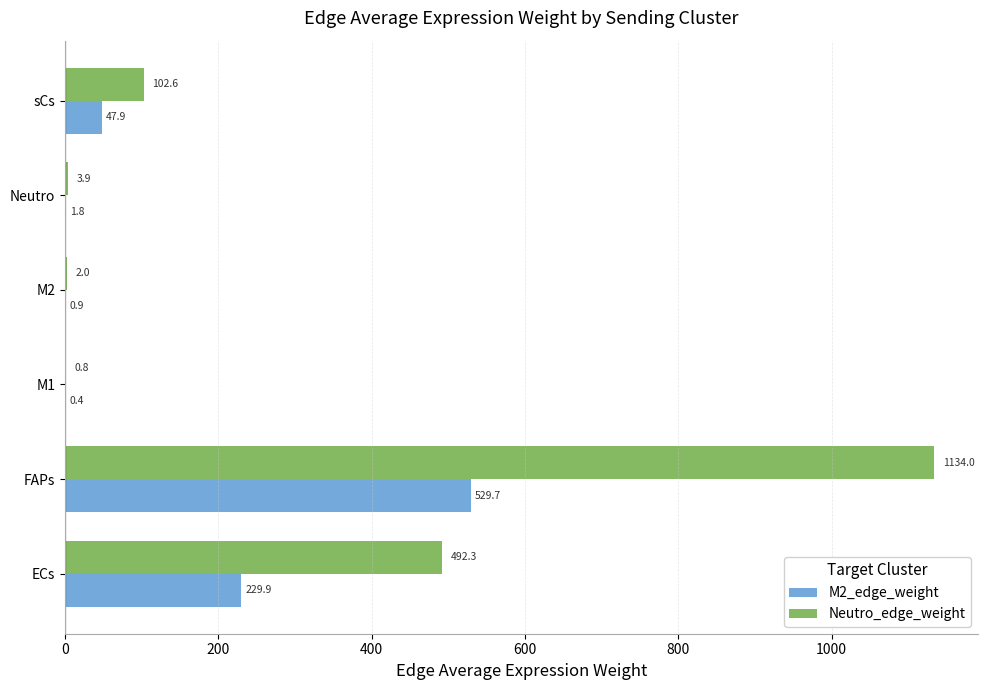

What is the maximum value shown in the chart?

1134.0